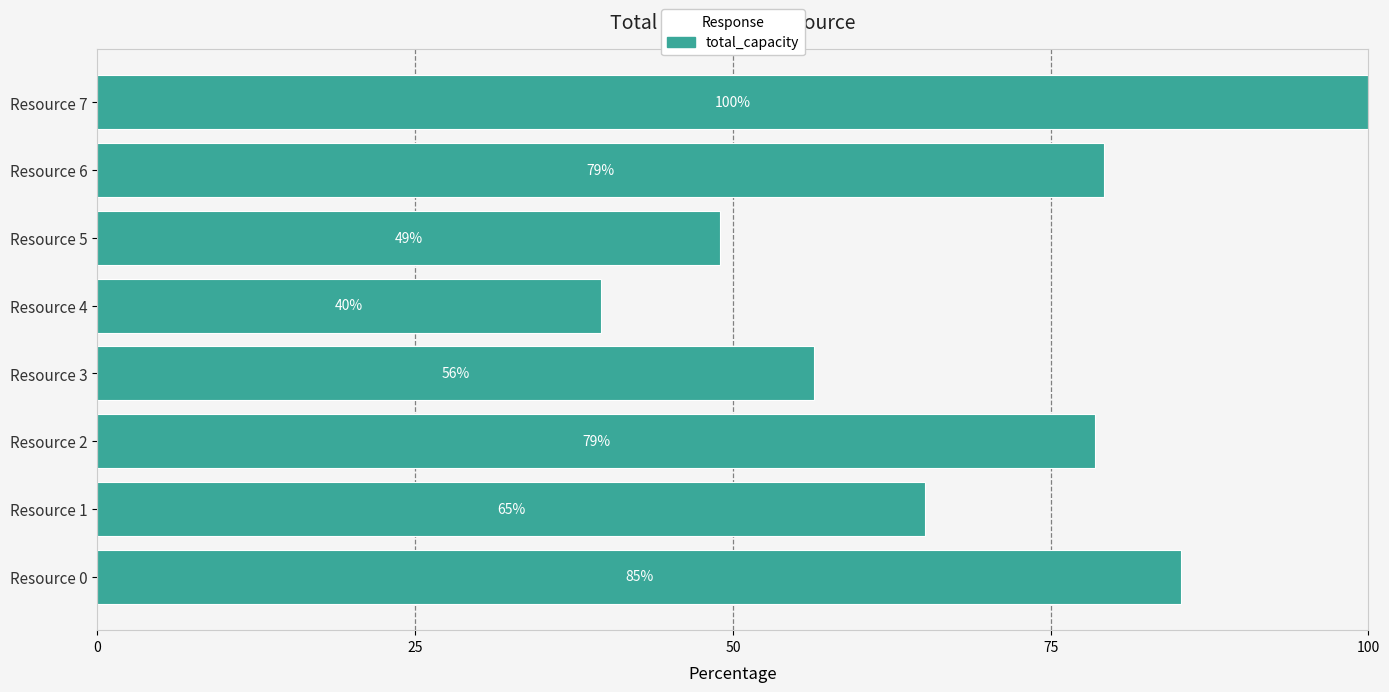

How many values are below 78?

4